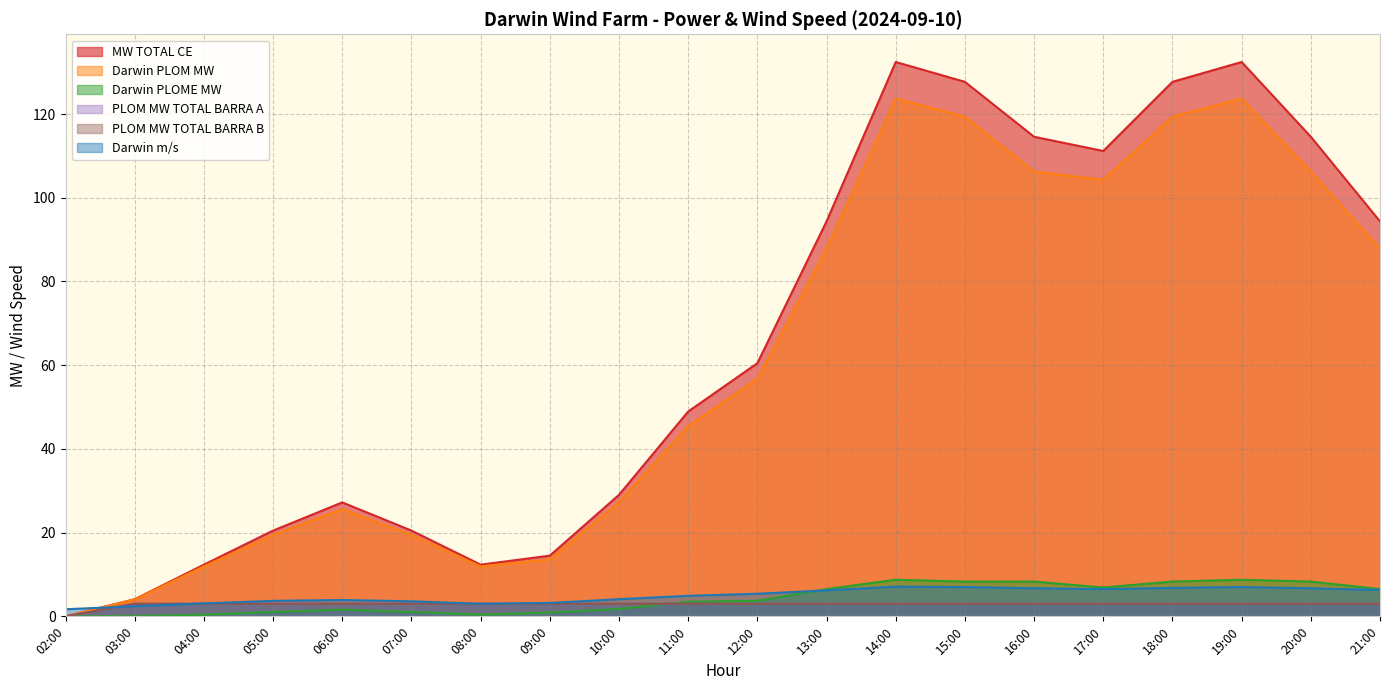

True or false: Darwin PLOME MW and Darwin m/s cross at least once.

True